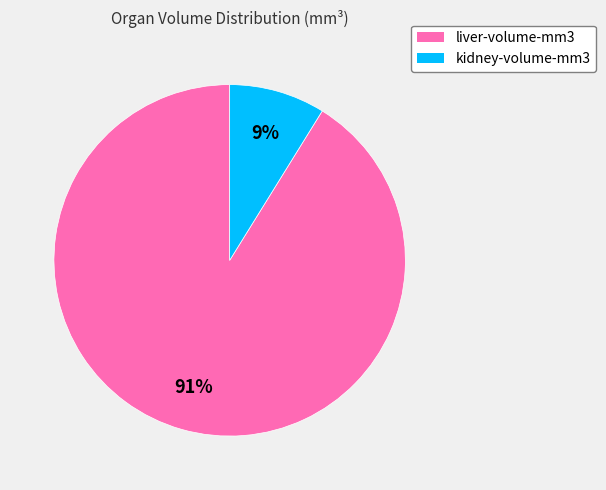

To the nearest percent, what is the difference between the kidney-volume-mm3 and liver-volume-mm3 slice percentages?

82%